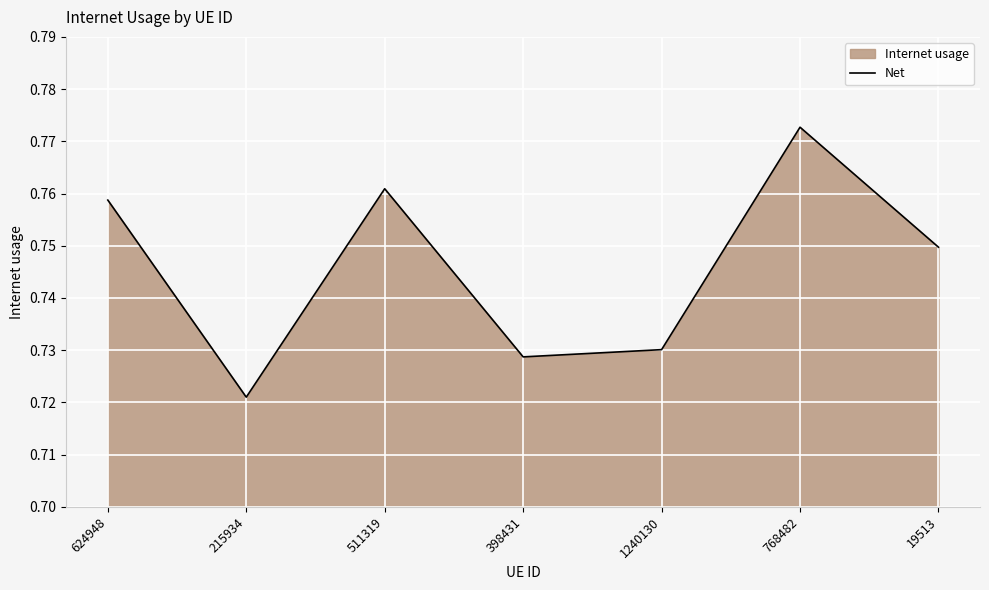

Reading right to left, what are all the values shown in this chart?

0.7	0.8	0.7	0.7	0.8	0.7	0.8